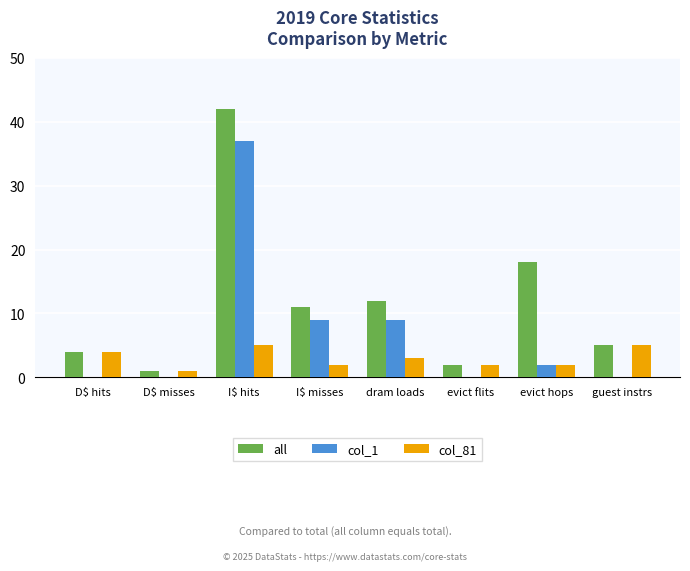

Reading left to right, what are all the values shown in this chart?

all: 4	1	42	11	12	2	18	5
col_1: 0	0	37	9	9	0	2	0
col_81: 4	1	5	2	3	2	2	5